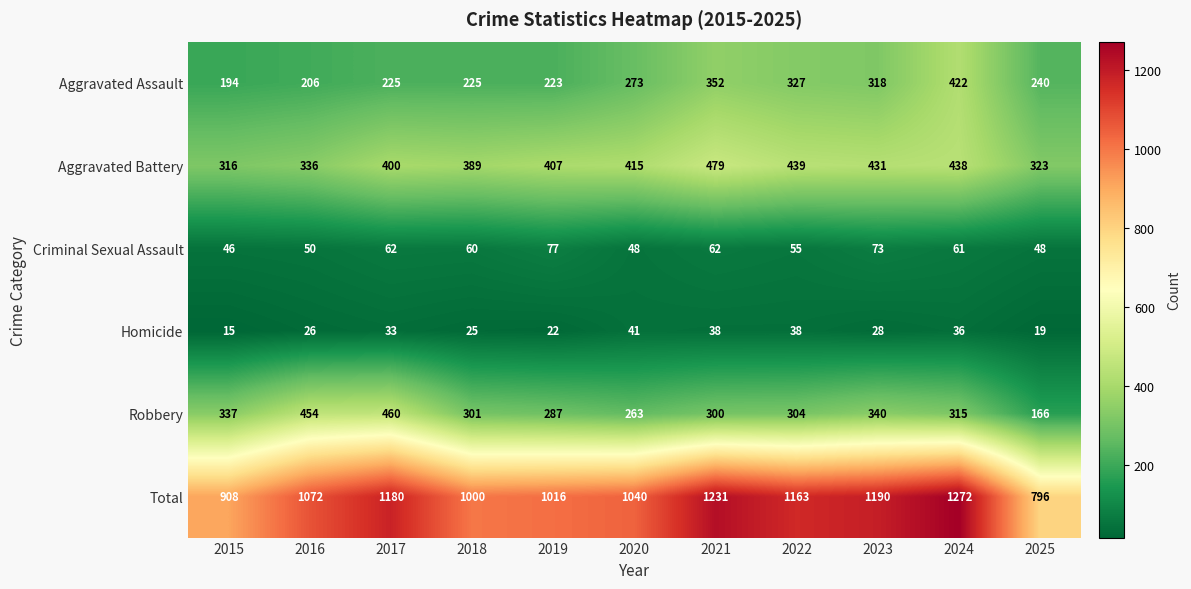

At which label does Robbery first exceed 304?

2015